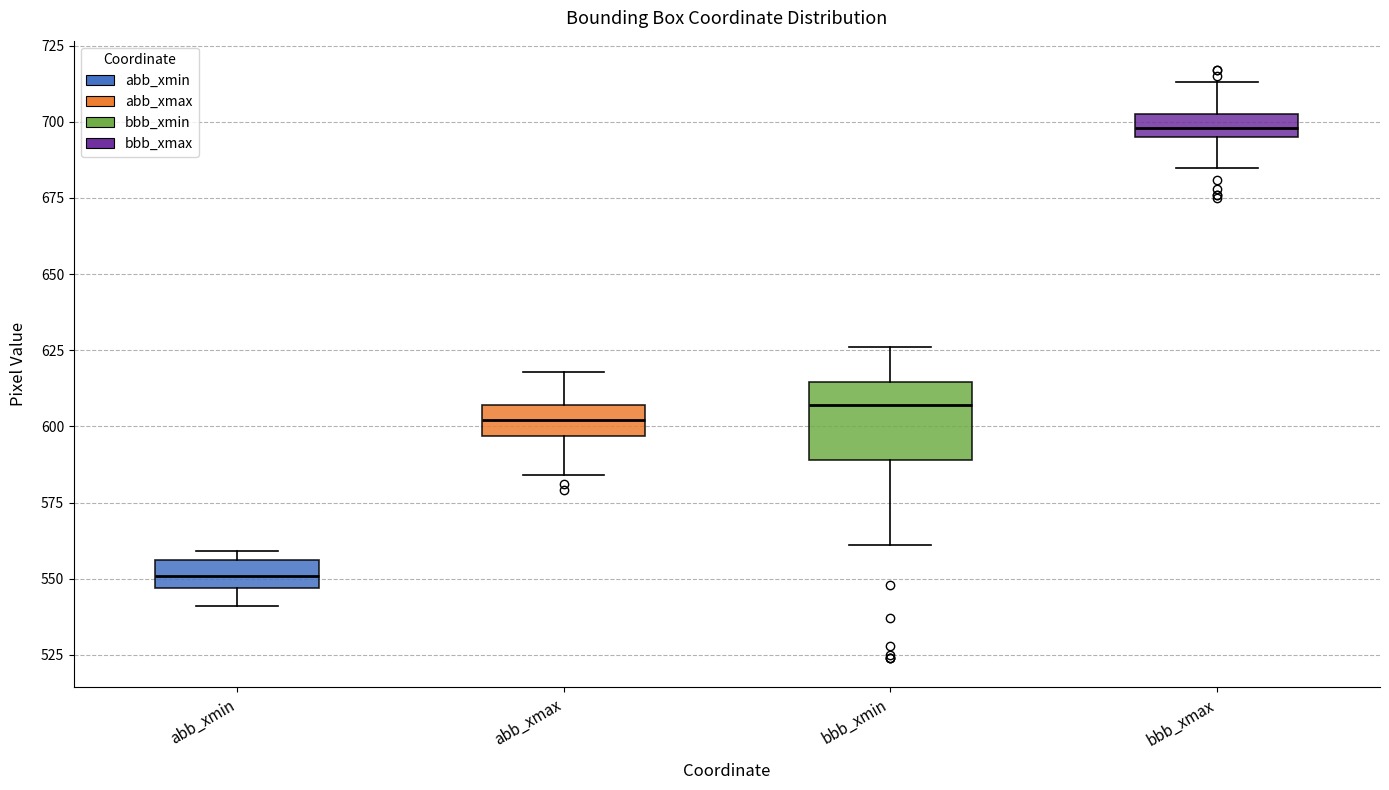

Where does the lower whisker of the box for bbb_xmin end on the y-axis? The values are not printed on the chart, so give them approximately, as read against the axis.

560